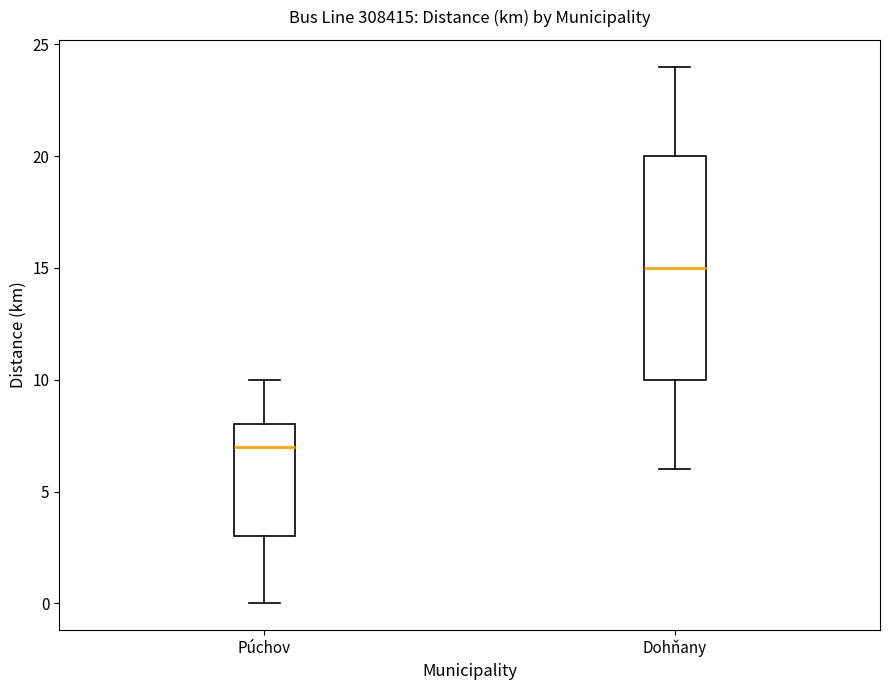

Where is the lower edge of the box for Púchov on the y-axis? The values are not printed on the chart, so give them approximately, as read against the axis.

3